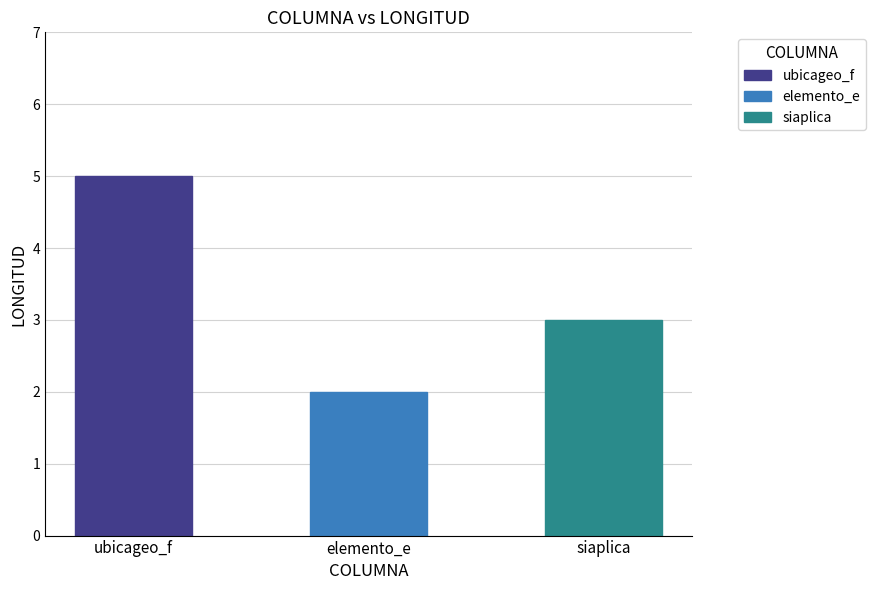

What is the change in value from ubicageo_f to siaplica?

-2